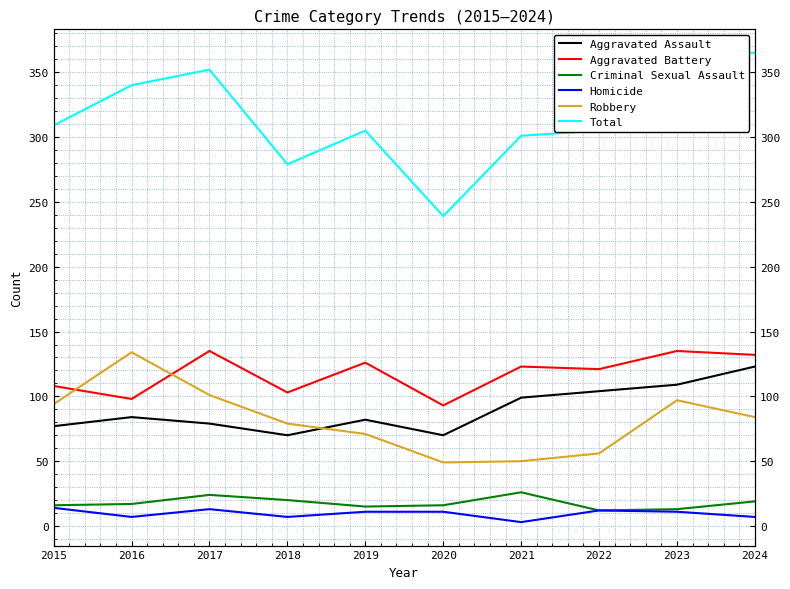

Does the chart display data point markers on the line(s)?

No